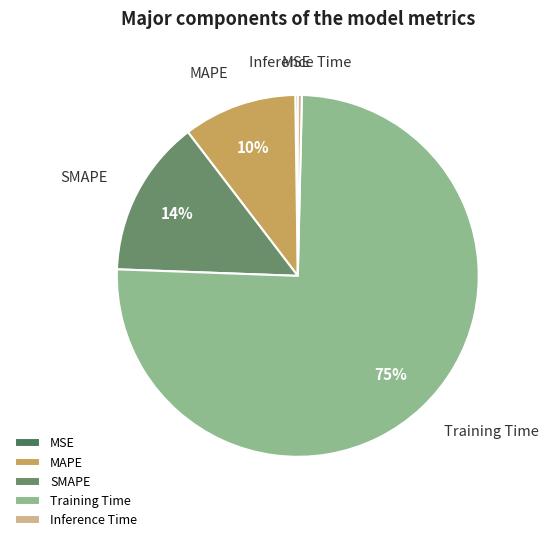

Is there any slice that represents more than half of the pie?

Yes